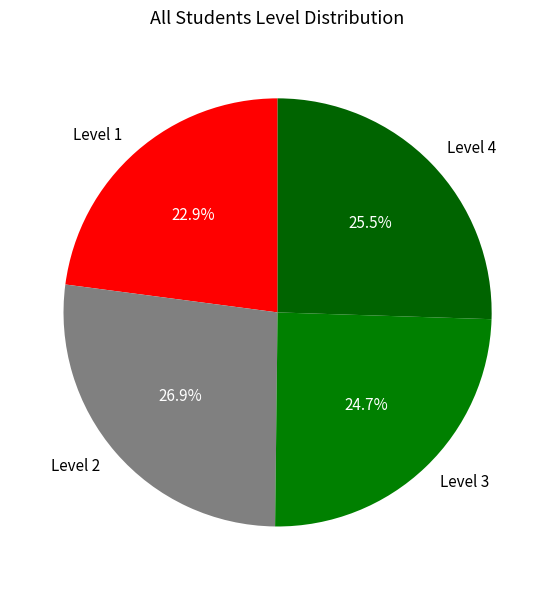

To the nearest percent, what percentage of the pie is Level 1?

23%